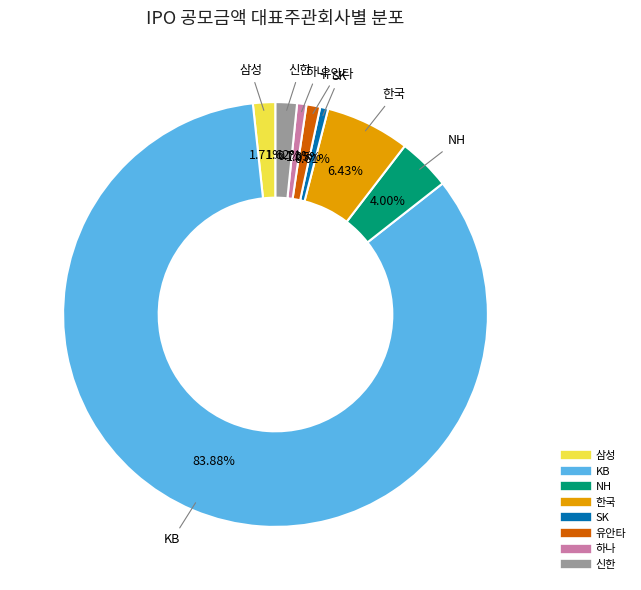

Is it true that 하나 is 1% of the pie?

True